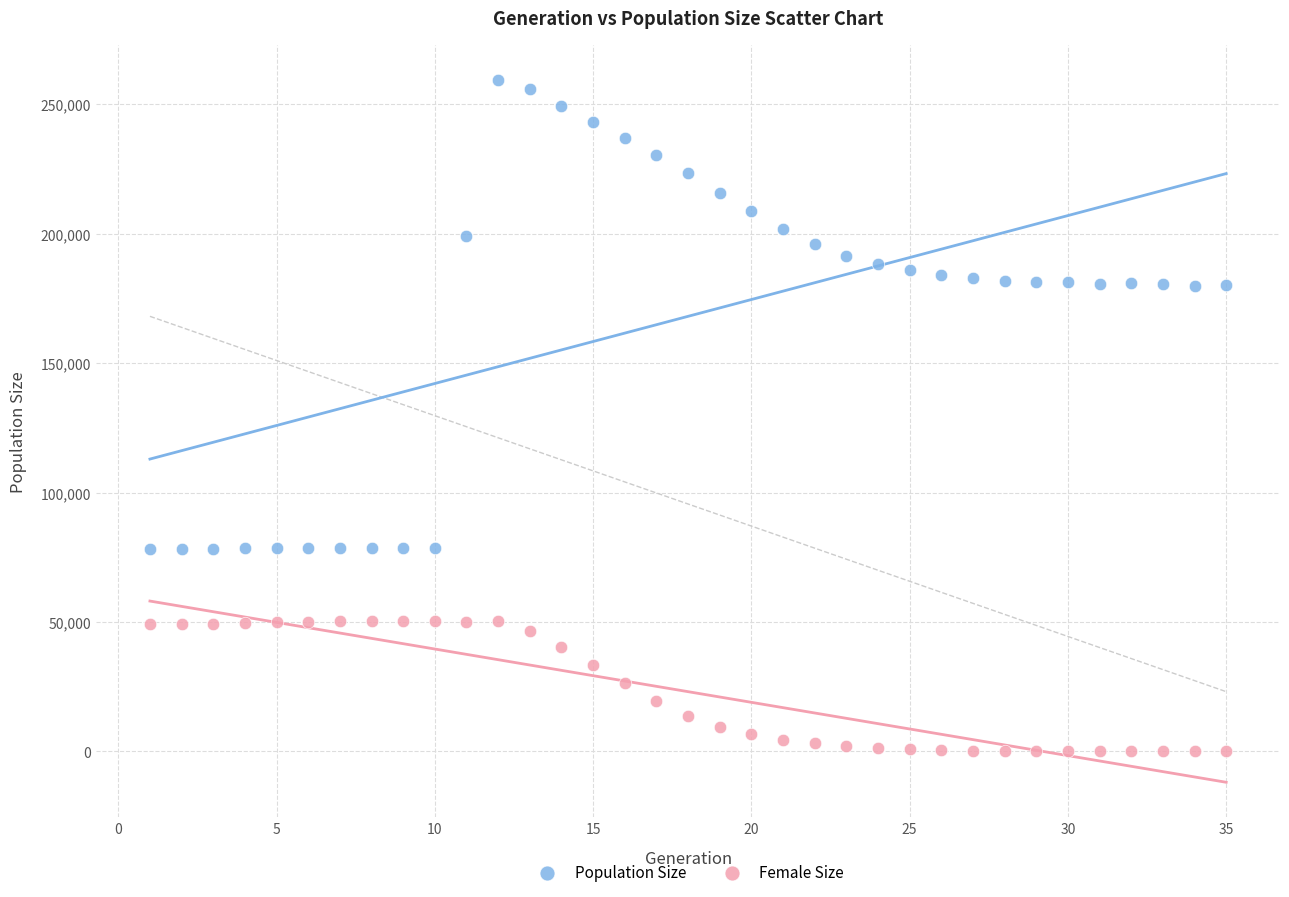

Which series contains the highest Y value?

Population Size